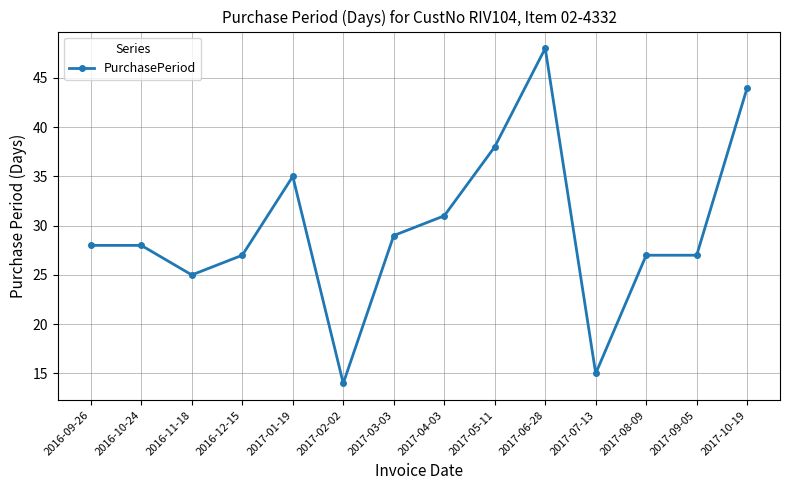

True or false: the data has more than 1 interior local peaks.

True